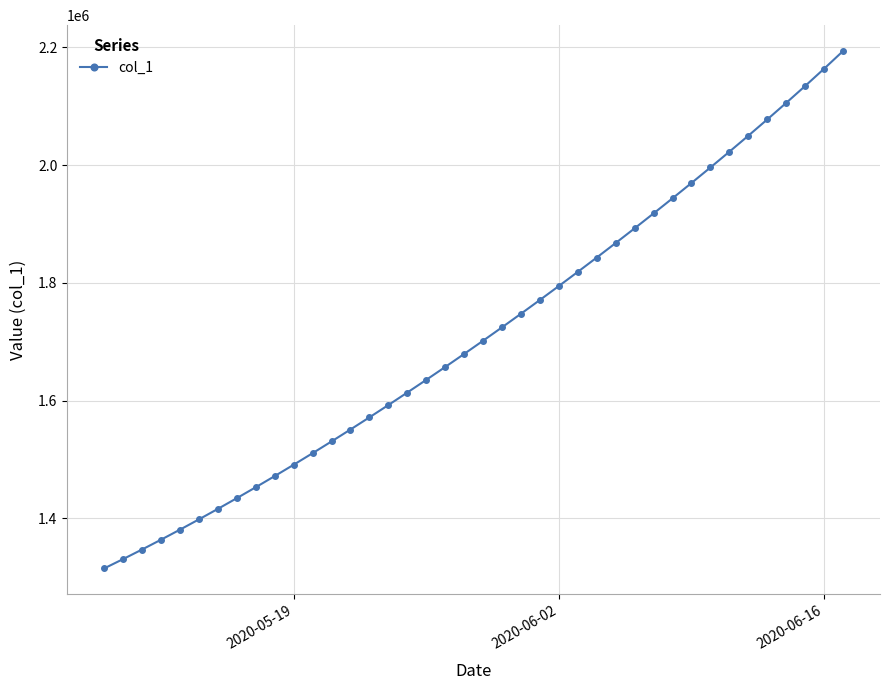

Reading left to right, list all the values displayed in this chart.

1315099.0	1330941.6	1347197.2	1363857.9	1380917.0	1398365.8	1416195.4	1434398.8	1452968.0	1471894.0	1491172.1	1510796.2	1530759.4	1551053.9	1571671.5	1592604.1	1613845.5	1635391.5	1657240.6	1679393.9	1701853.6	1724622.9	1747703.8	1771098.0	1794806.8	1818831.0	1843172.0	1867832.1	1892814.8	1918126.2	1943776.1	1969777.1	1996146.8	2022908.0	2050089.5	2077727.0	2105866.0	2134563.8	2163890.5	2193925.5